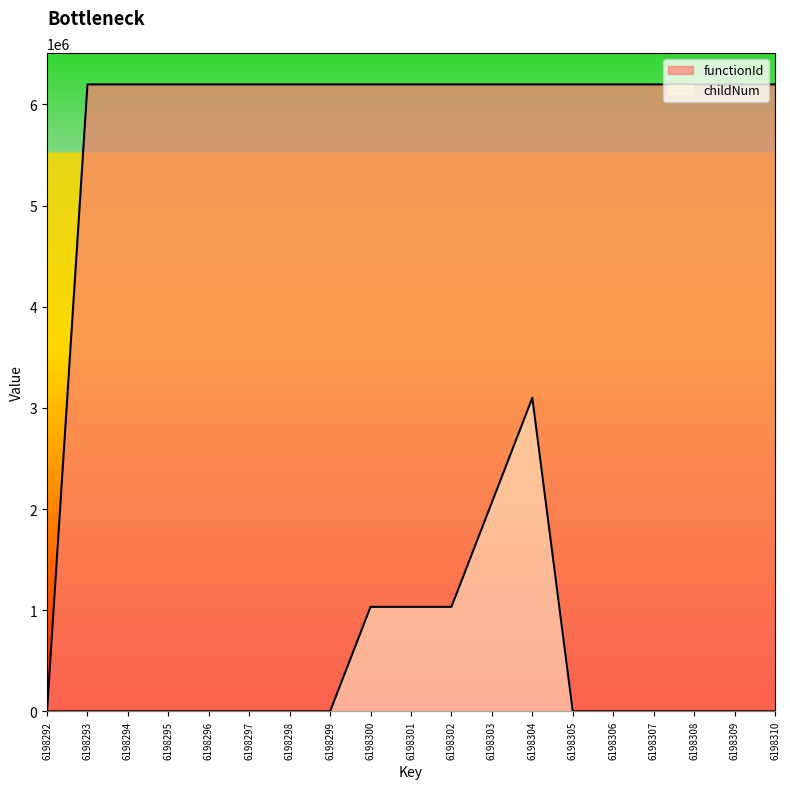

What are all the series names shown in the legend?

functionId, childNum